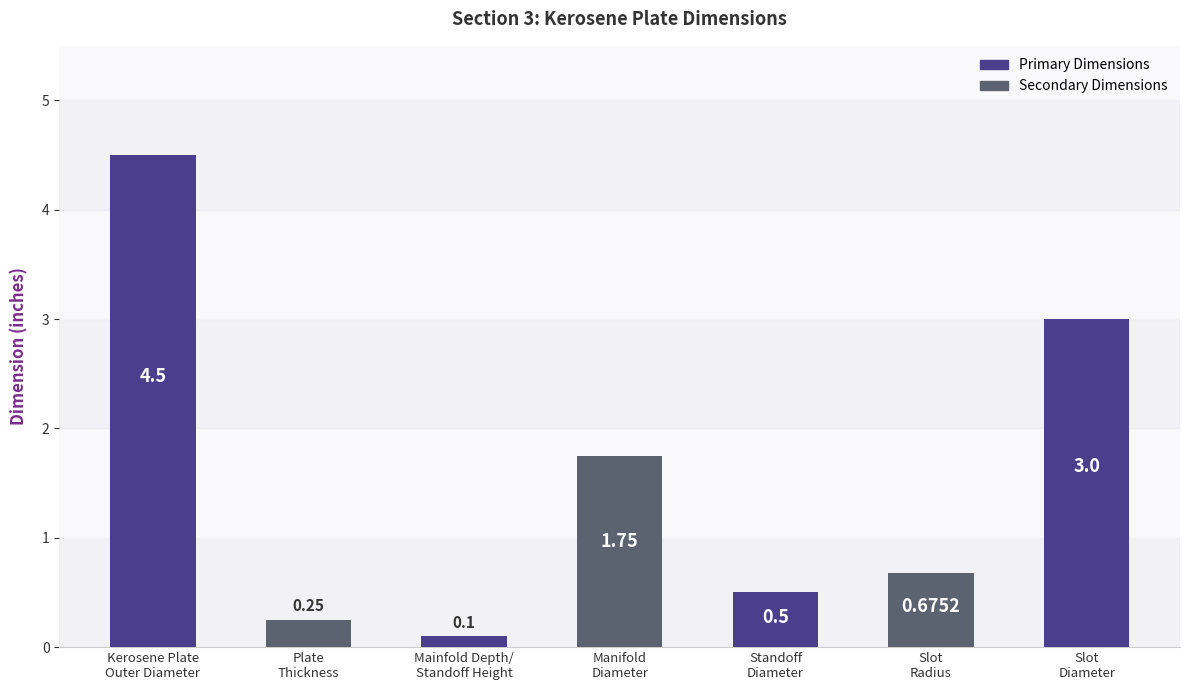

What is the sum of all values?

10.8